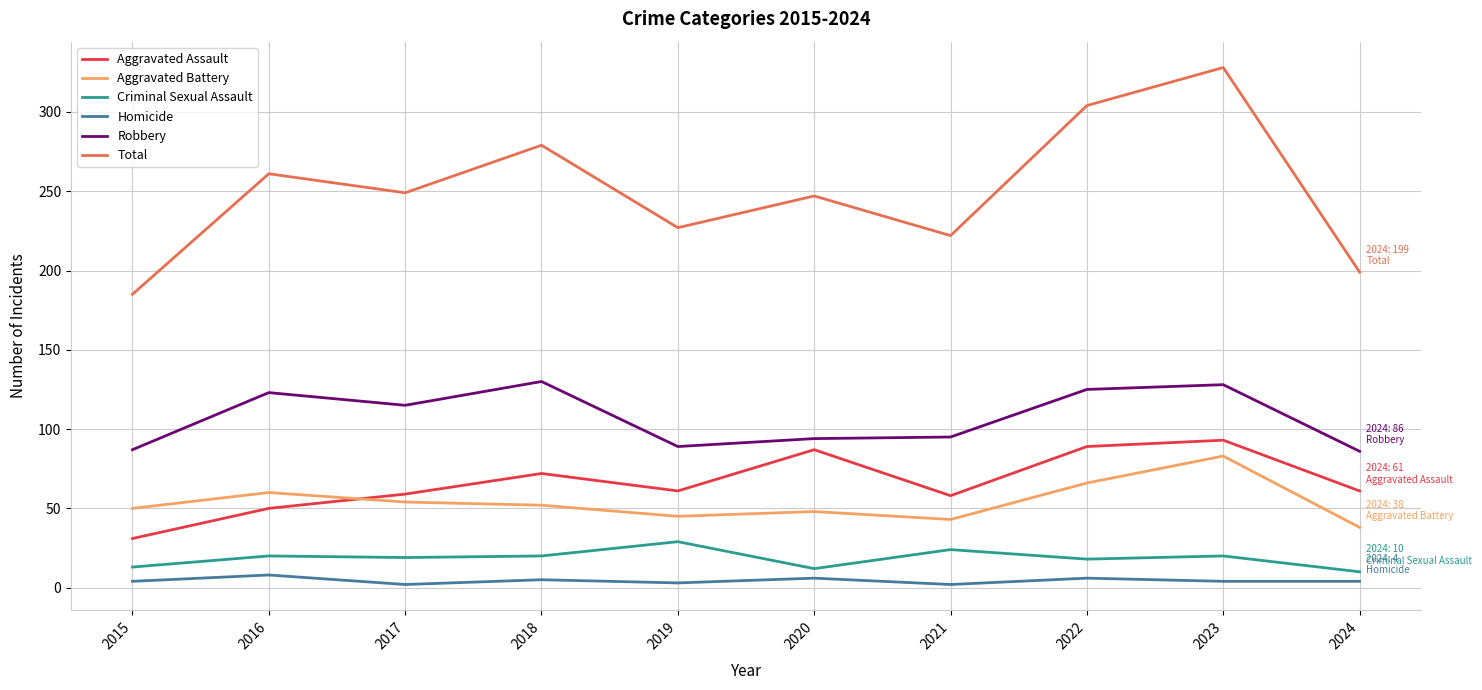

The value of Aggravated Battery at 2019 is 68. True or false?

False